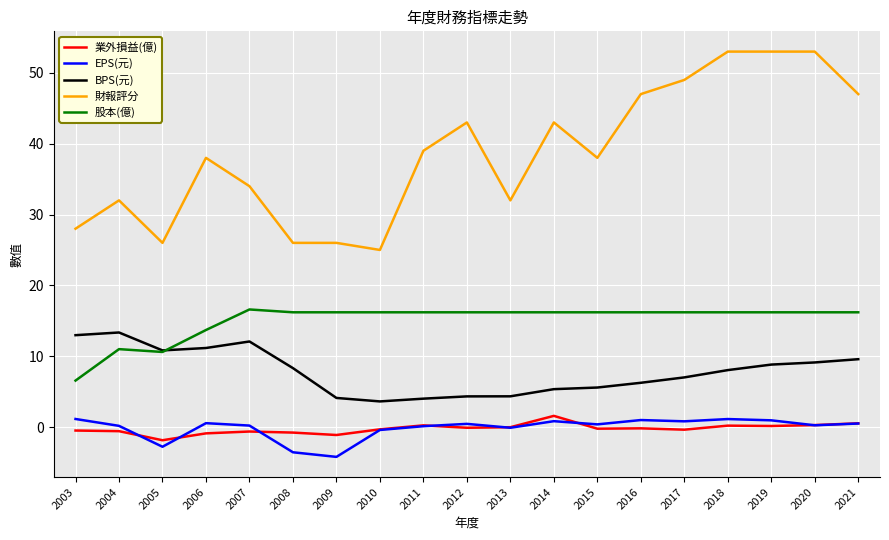

Which series has the widest spread of values?

財報評分